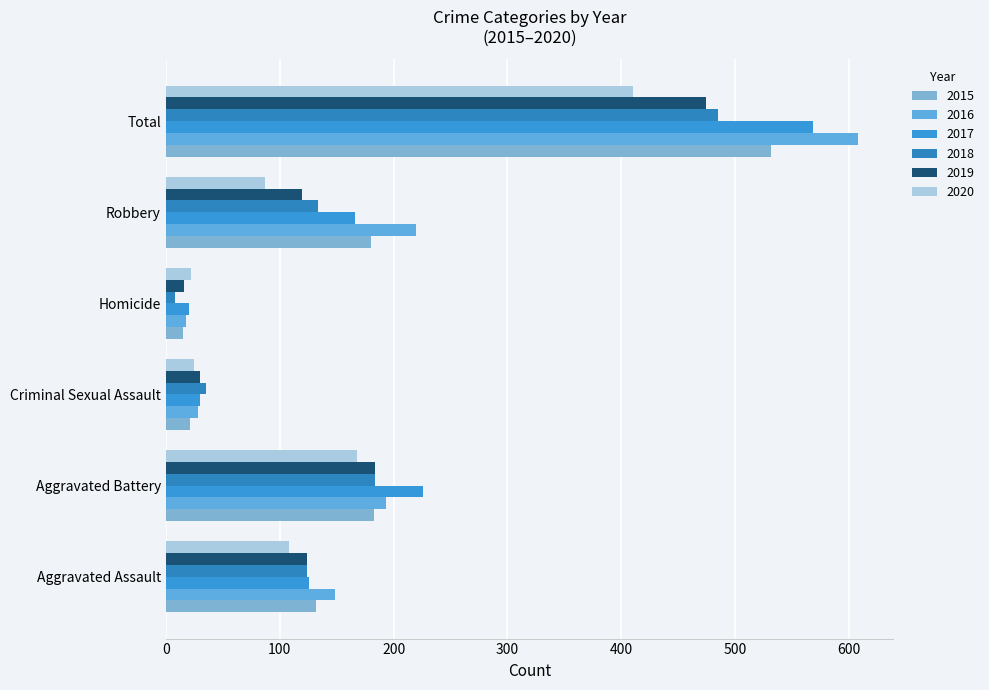

What is the average value of the 2018 series?

162